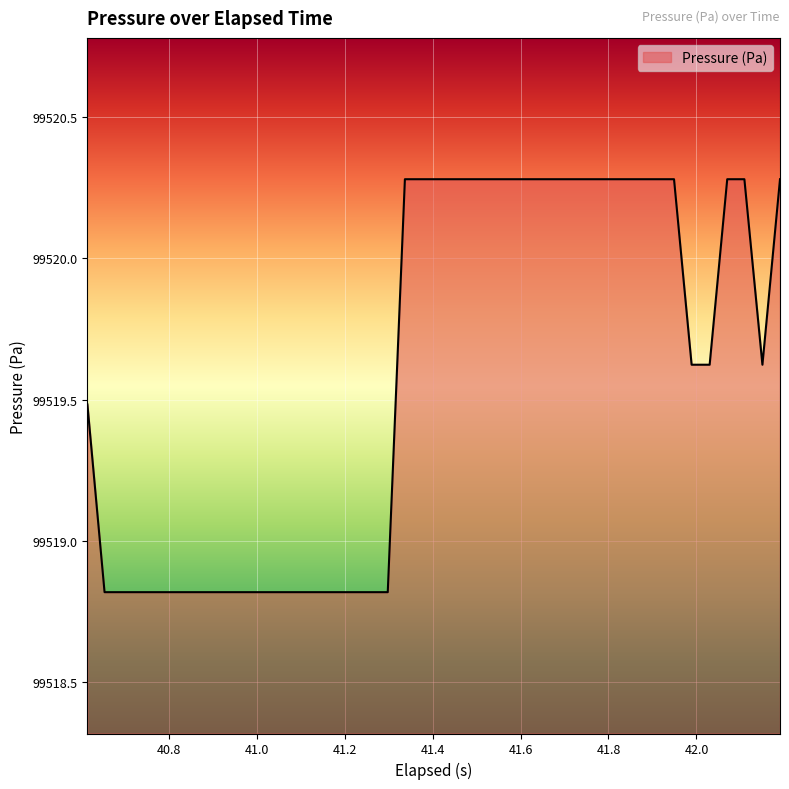

What is the maximum value shown in the chart?

99520.3